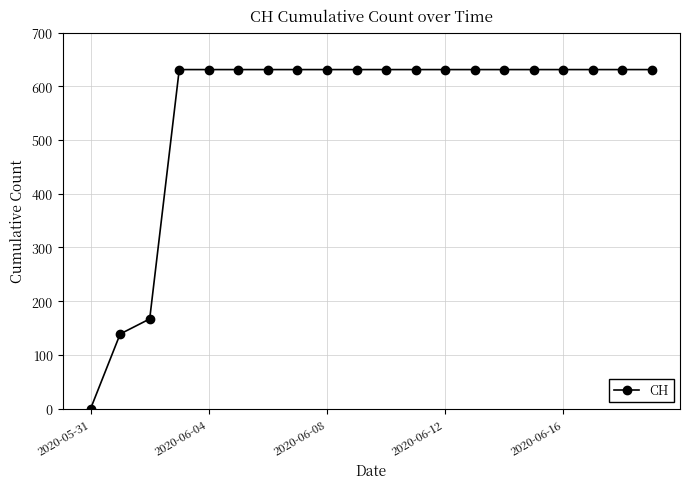

What is the difference between the second highest and minimum values?

631